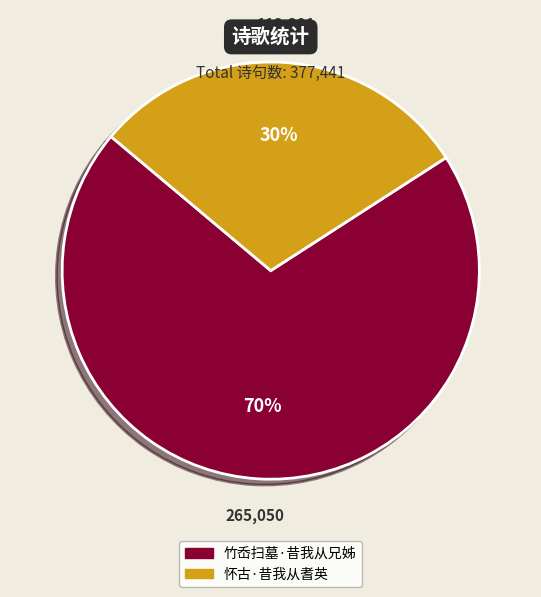

Which category has the biggest portion of the pie?

竹岙扫墓·昔我从兄姊